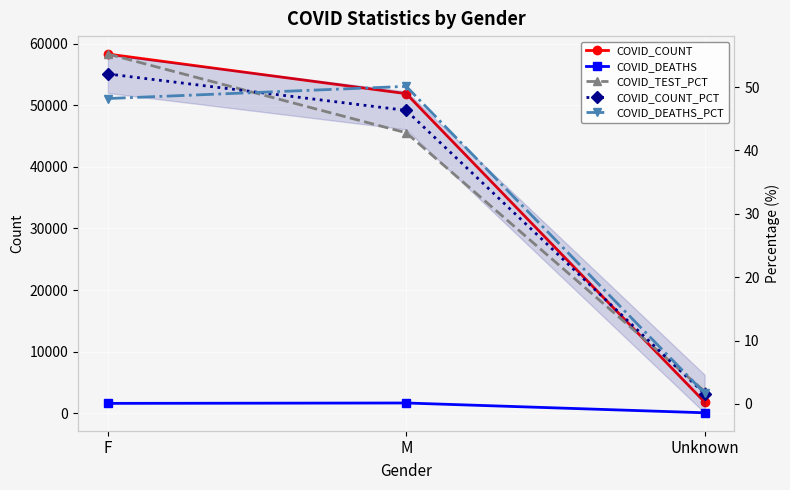

Reading left to right, extract all data points from this chart.

COVID_COUNT: F=58332.0	M=51895.0	Unknown=1800.0
COVID_DEATHS: F=1584.0	M=1647.0	Unknown=56.0
COVID_TEST_PCT: F=55.2	M=42.8	Unknown=2.0
COVID_COUNT_PCT: F=52.1	M=46.3	Unknown=1.6
COVID_DEATHS_PCT: F=48.2	M=50.1	Unknown=1.7